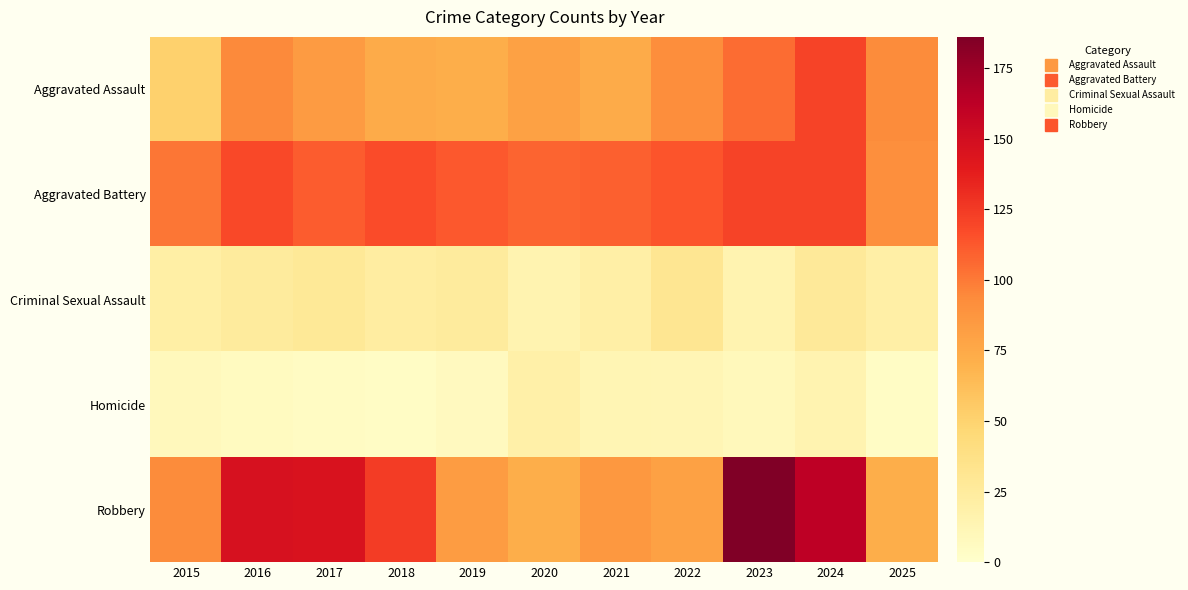

Which series has the widest spread of values?

Robbery